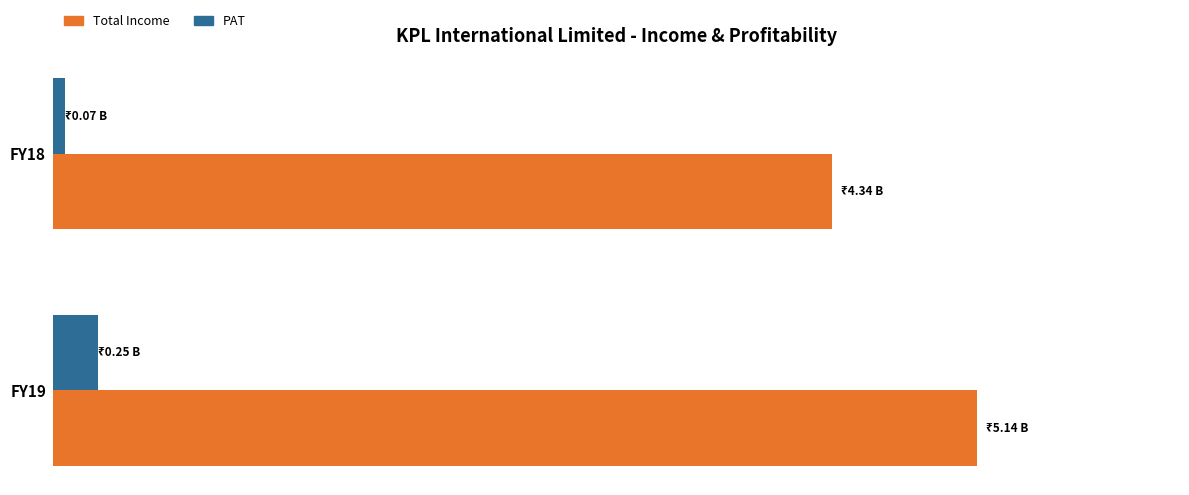

List the series in order of their peak value, highest first.

Total Income, PAT